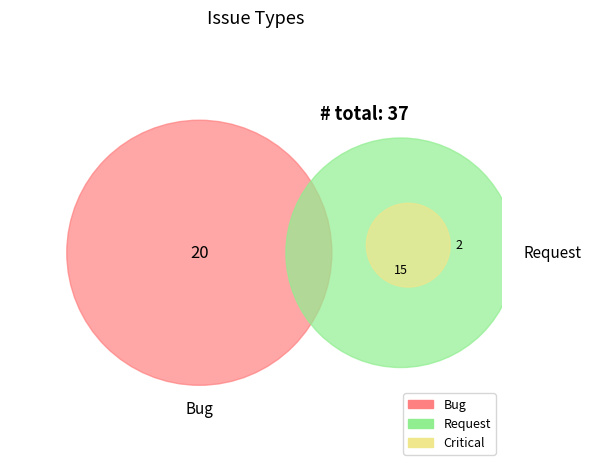

Which has a higher value, Critical or Request?

Request